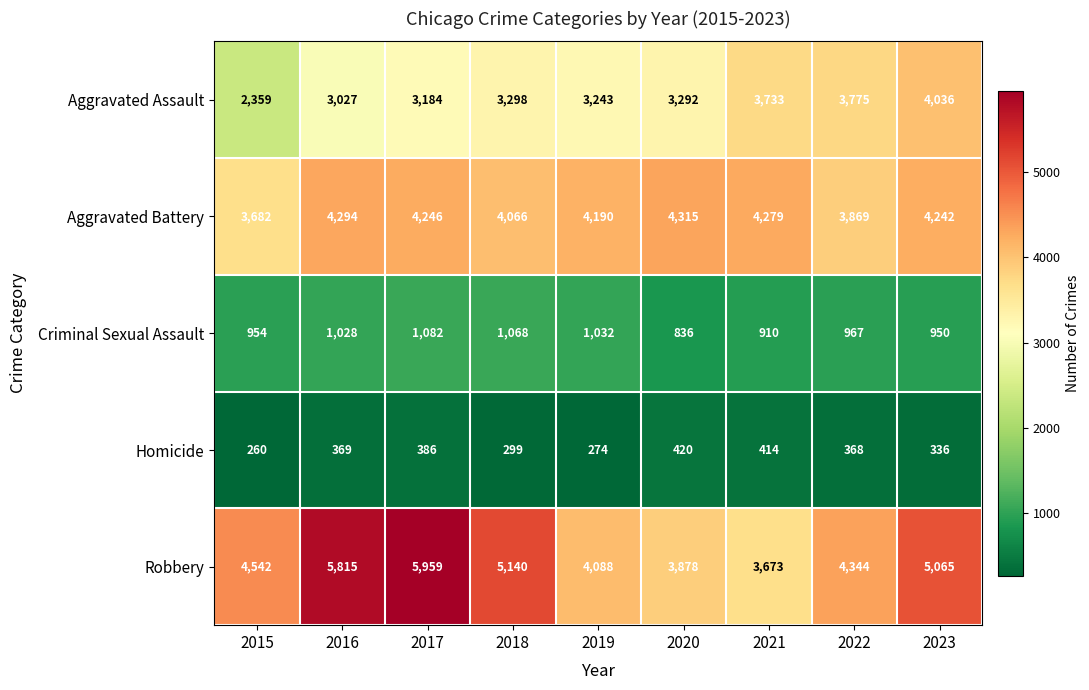

What is the approximate value of Aggravated Battery at 2023, to the nearest 10?

4240